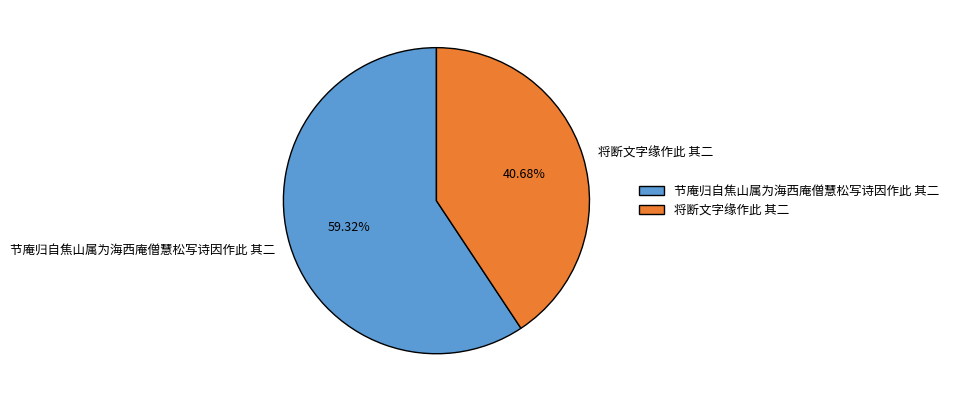

To the nearest percent, what is the difference between the 节庵归自焦山属为海西庵僧慧松写诗因作此 其二 and 将断文字缘作此 其二 slice percentages?

19%